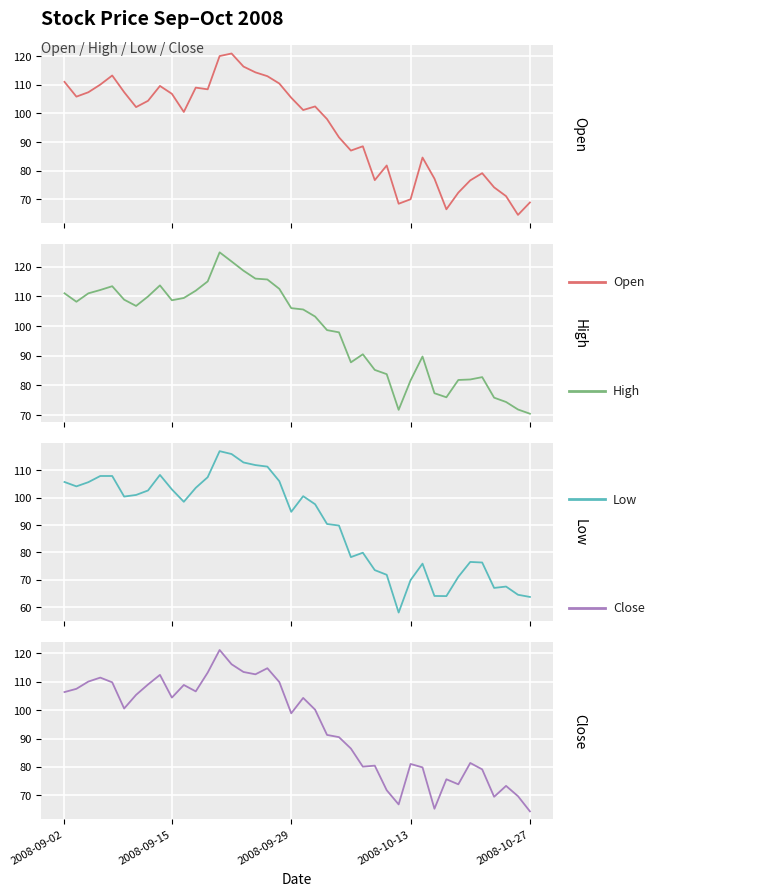

Between 13 and 8, which is larger?

13